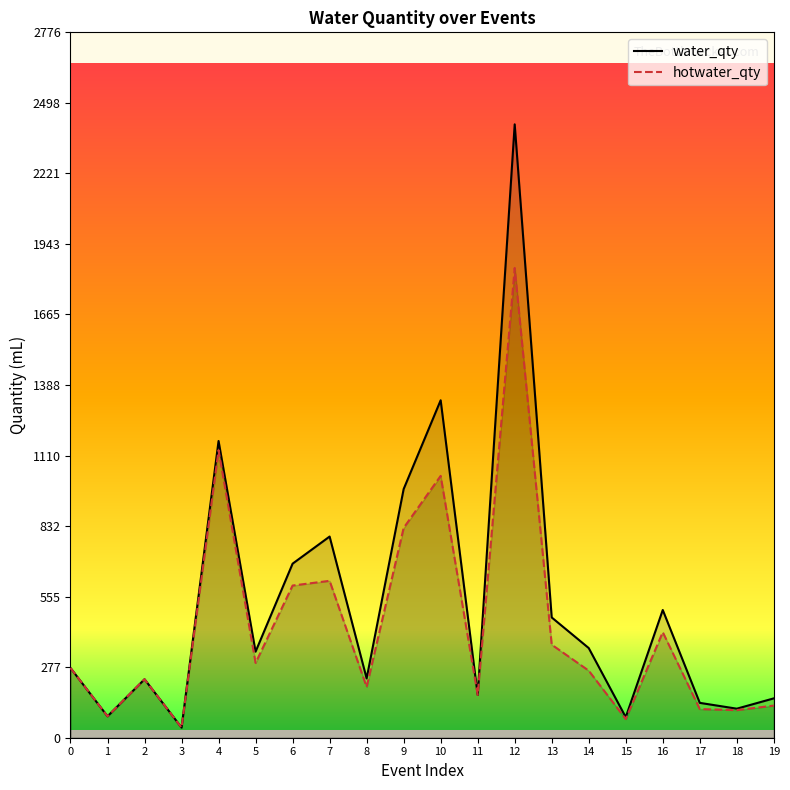

What is the total value across all series at 4?

2299.3